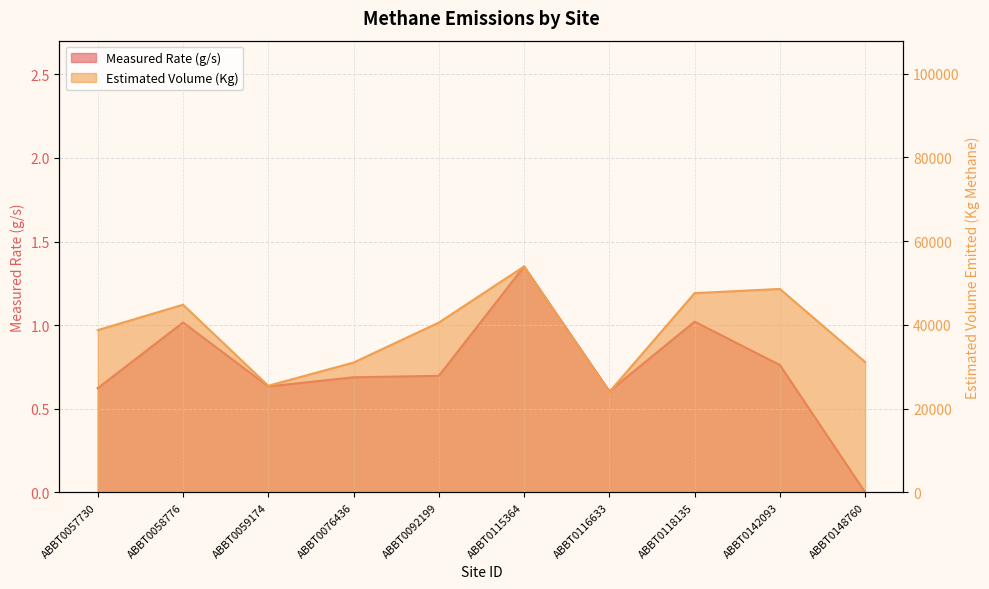

True or false: Estimated Volume (Kg) has a value of 53939.0 at ABBT0115364.

True